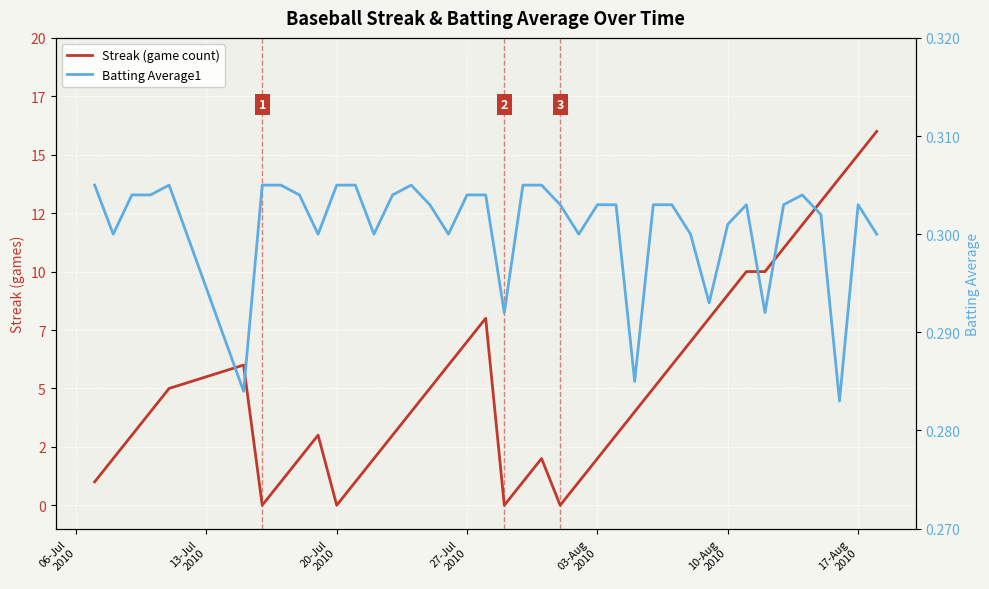

At how many categories does at least one series exceed 7?

11